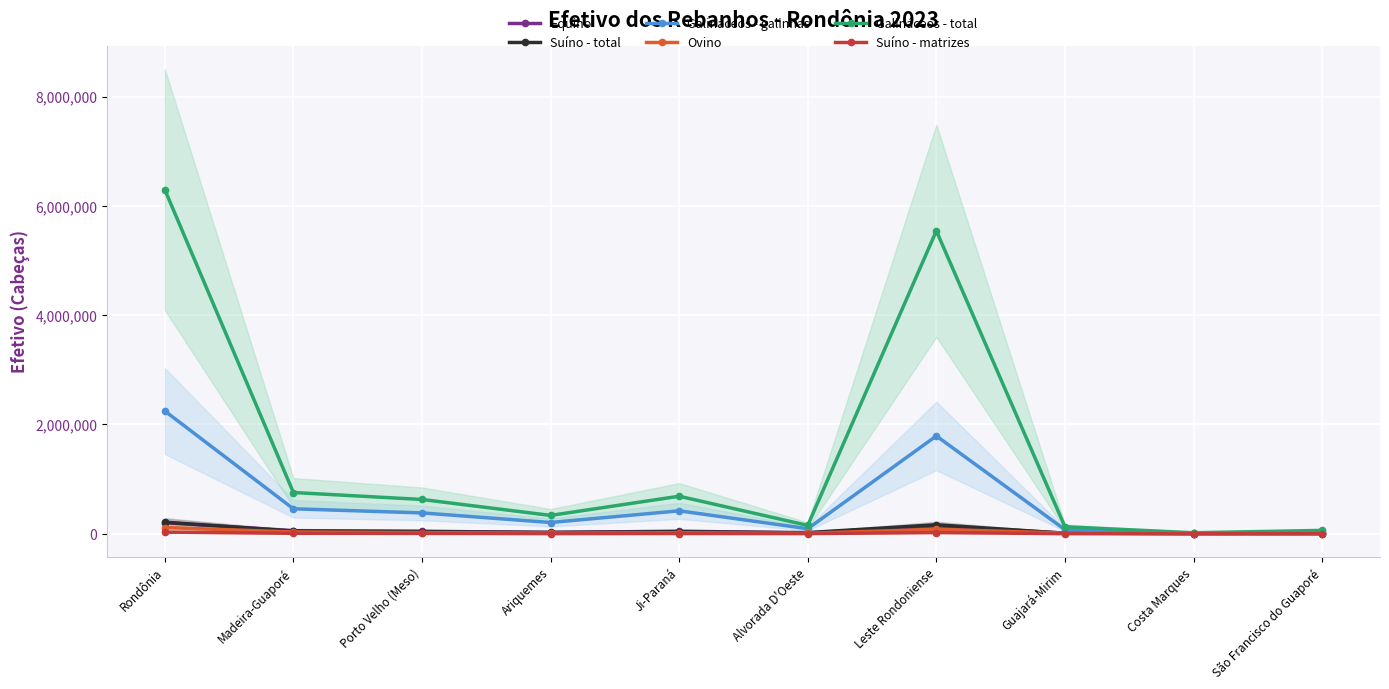

What is the approximate value of Suíno - matrizes at Madeira-Guaporé?

8081